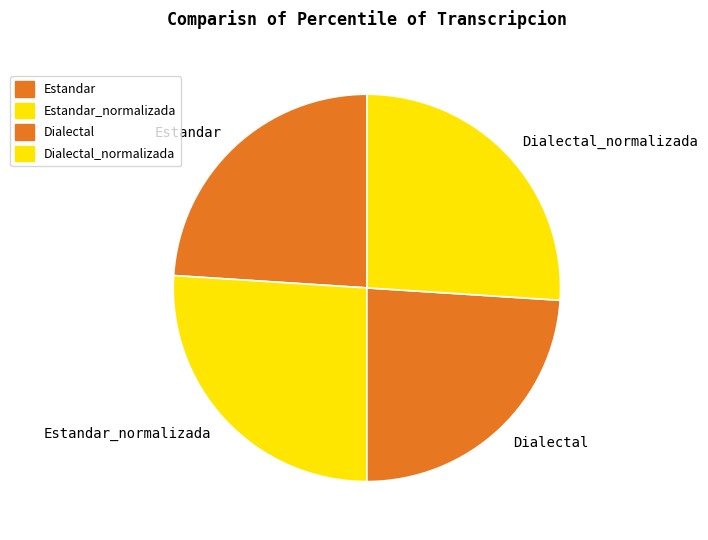

Combined, do Dialectal and Estandar account for over 50%?

No